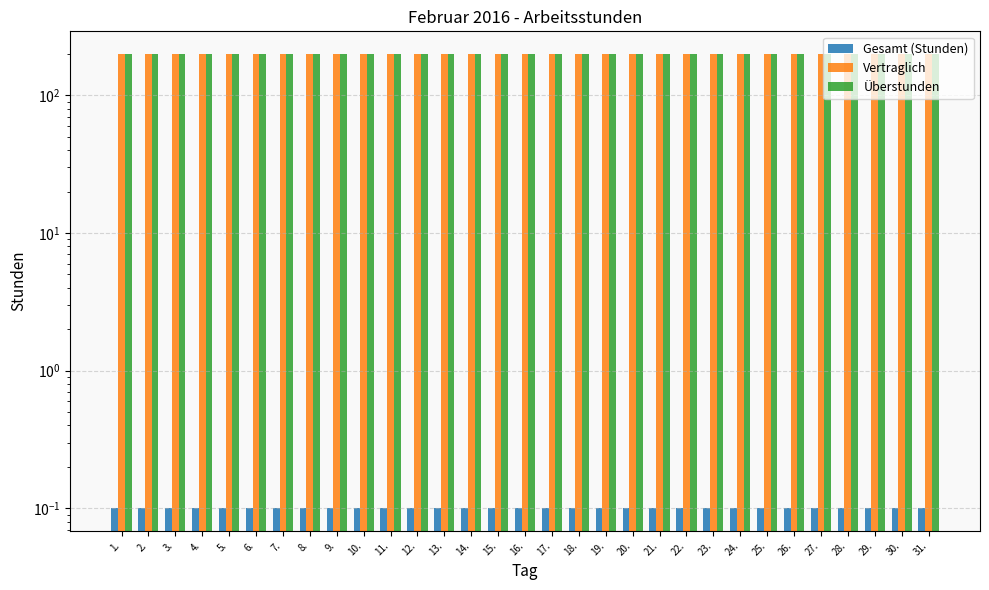

The value of Überstunden at 15. is 126.8. True or false?

False